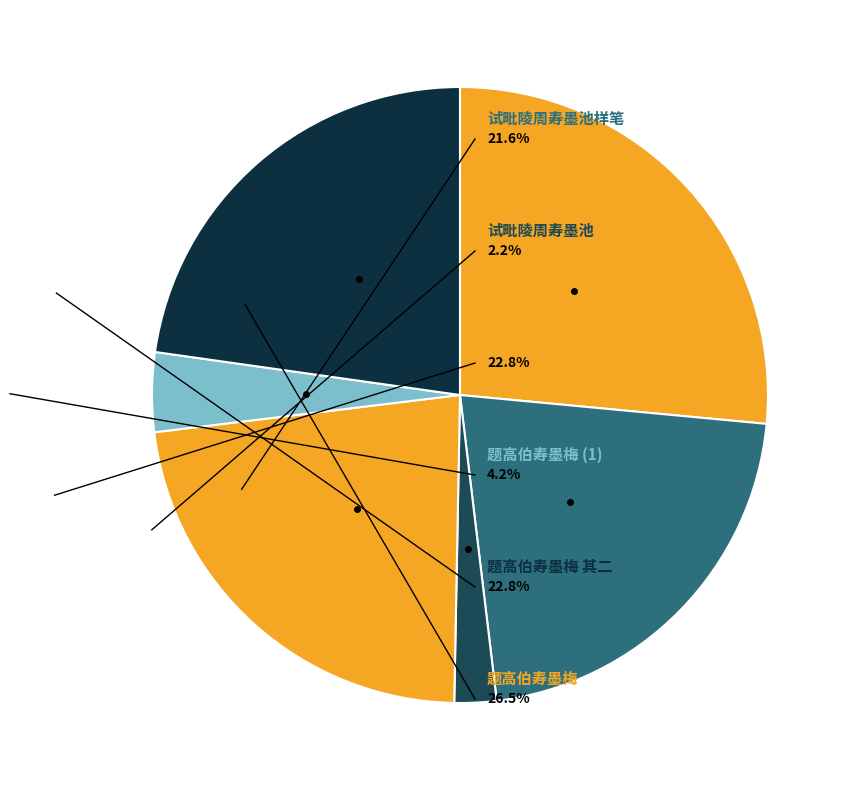

What is the largest slice in the pie chart?

题高伯寿墨梅